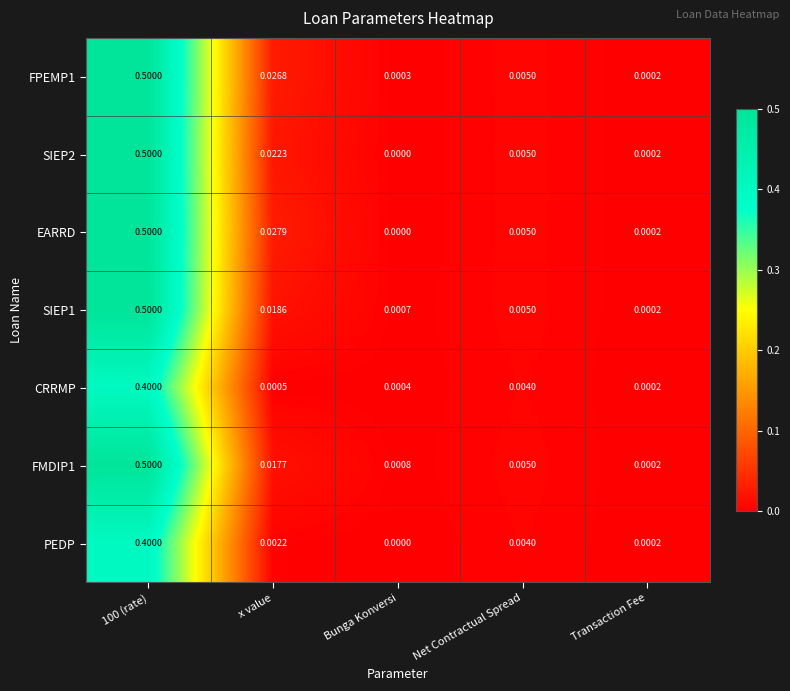

Between x value and Net Contractual Spread, which series saw the biggest shift?

EARRD